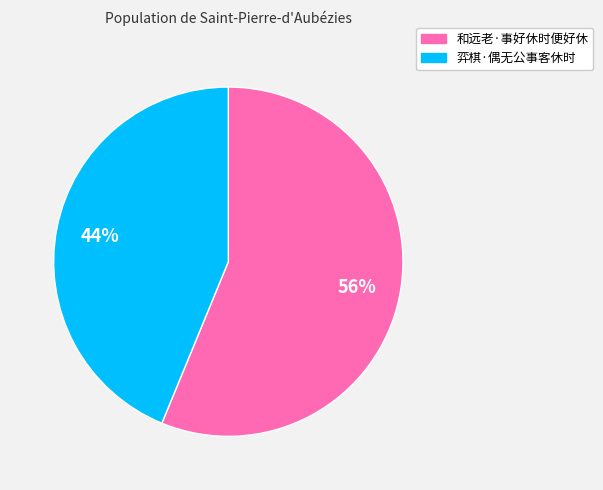

To the nearest percent, what is the difference between the largest and smallest slice percentages?

12%